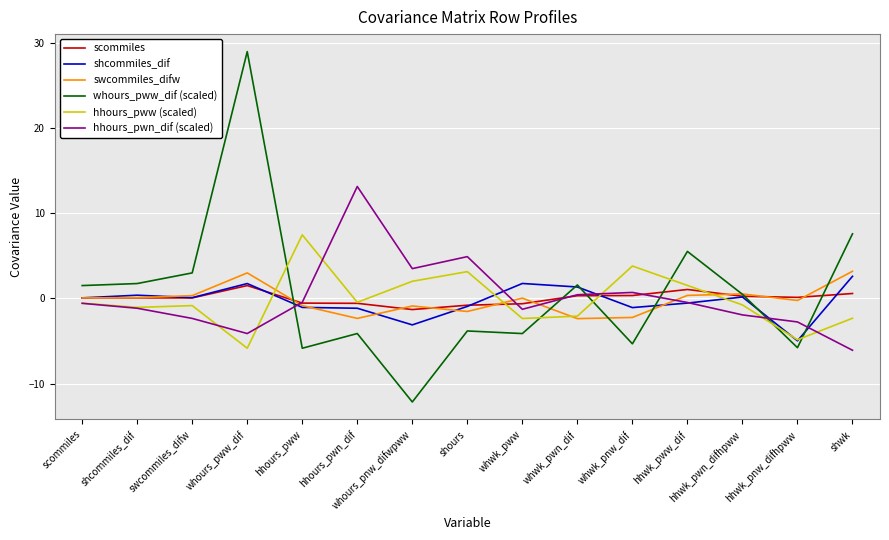

What is the average value of the whours_pww_dif (scaled) series?

0.6